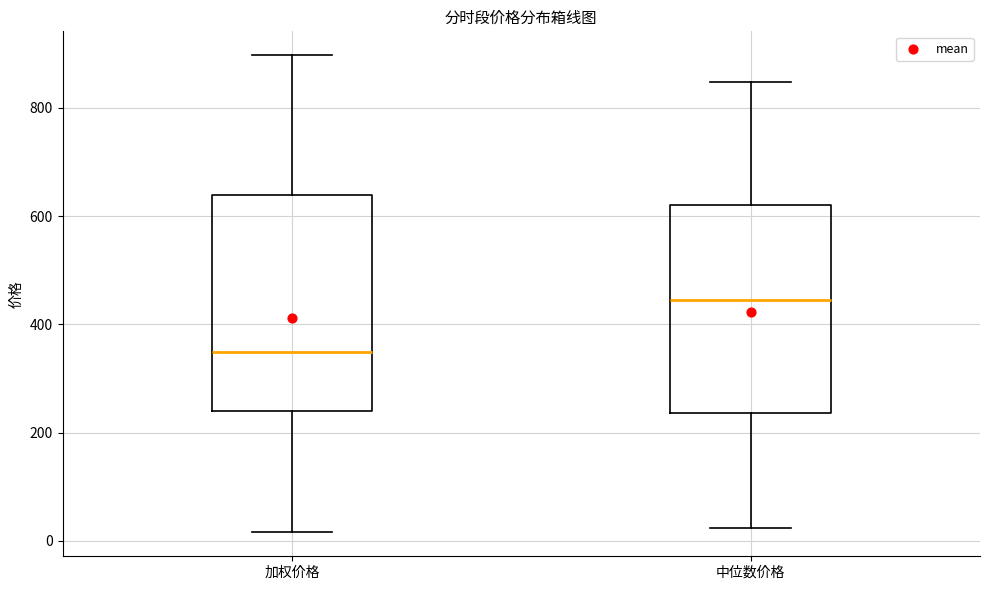

Reading left to right, read every box against the y-axis: the position of its median line, the range the box covers, and the ends of its whiskers. The values are not printed on the chart, so give them approximately, as read against the axis.

加权价格: median 340, box 240 to 640, whiskers 20 to 900
中位数价格: median 440, box 240 to 620, whiskers 20 to 840